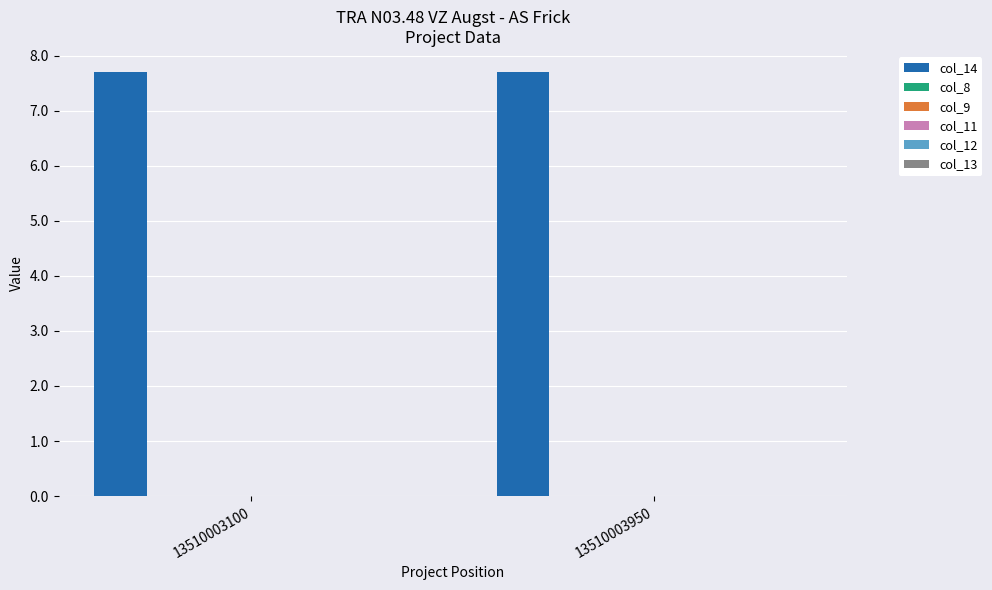

Where is col_9 nearest to the value 0?

13510003100